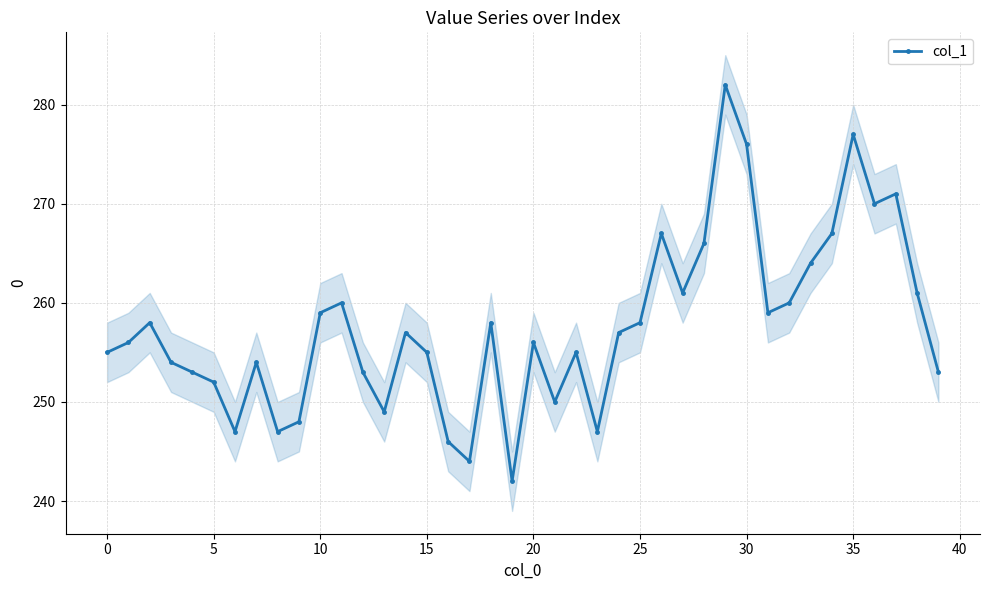

How many lines are shown in the chart?

1